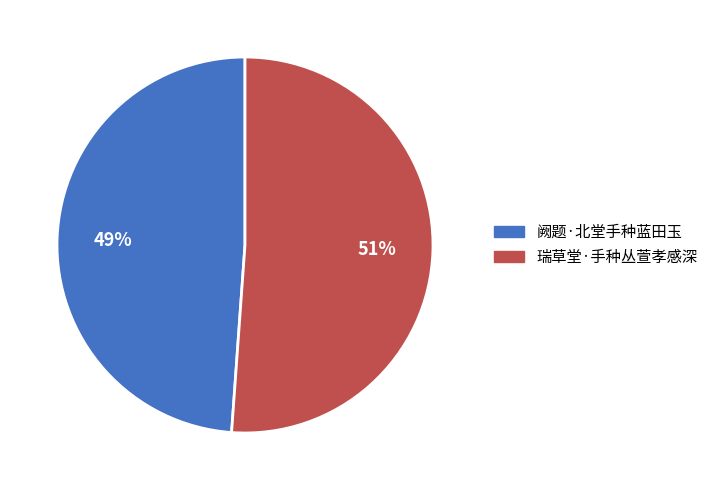

Is the sum of 阙题·北堂手种蓝田玉 and 瑞草堂·手种丛萱孝感深 greater than half?

Yes